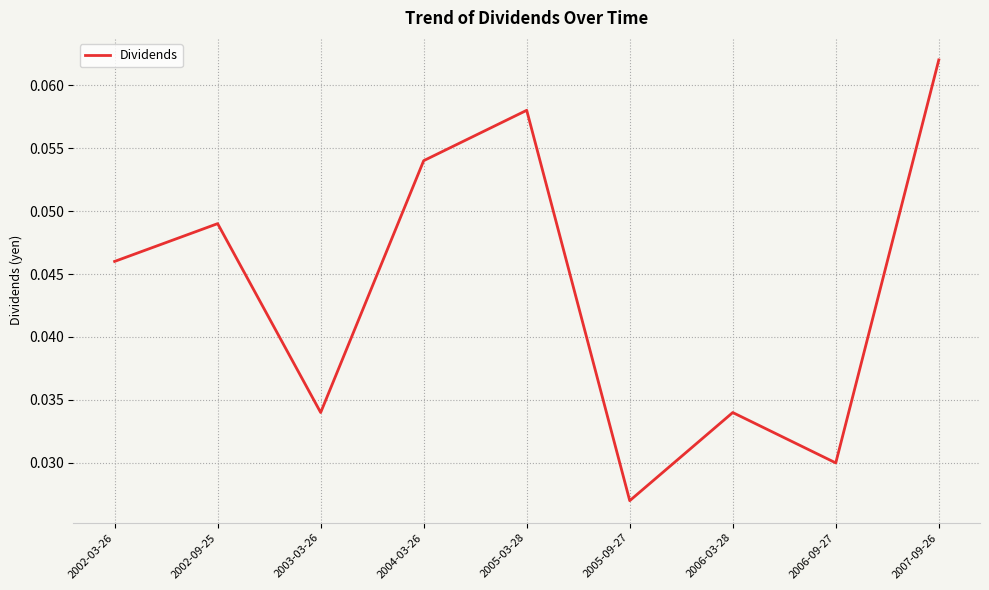

At which category does the chart reach its peak across all series?

2007-09-26